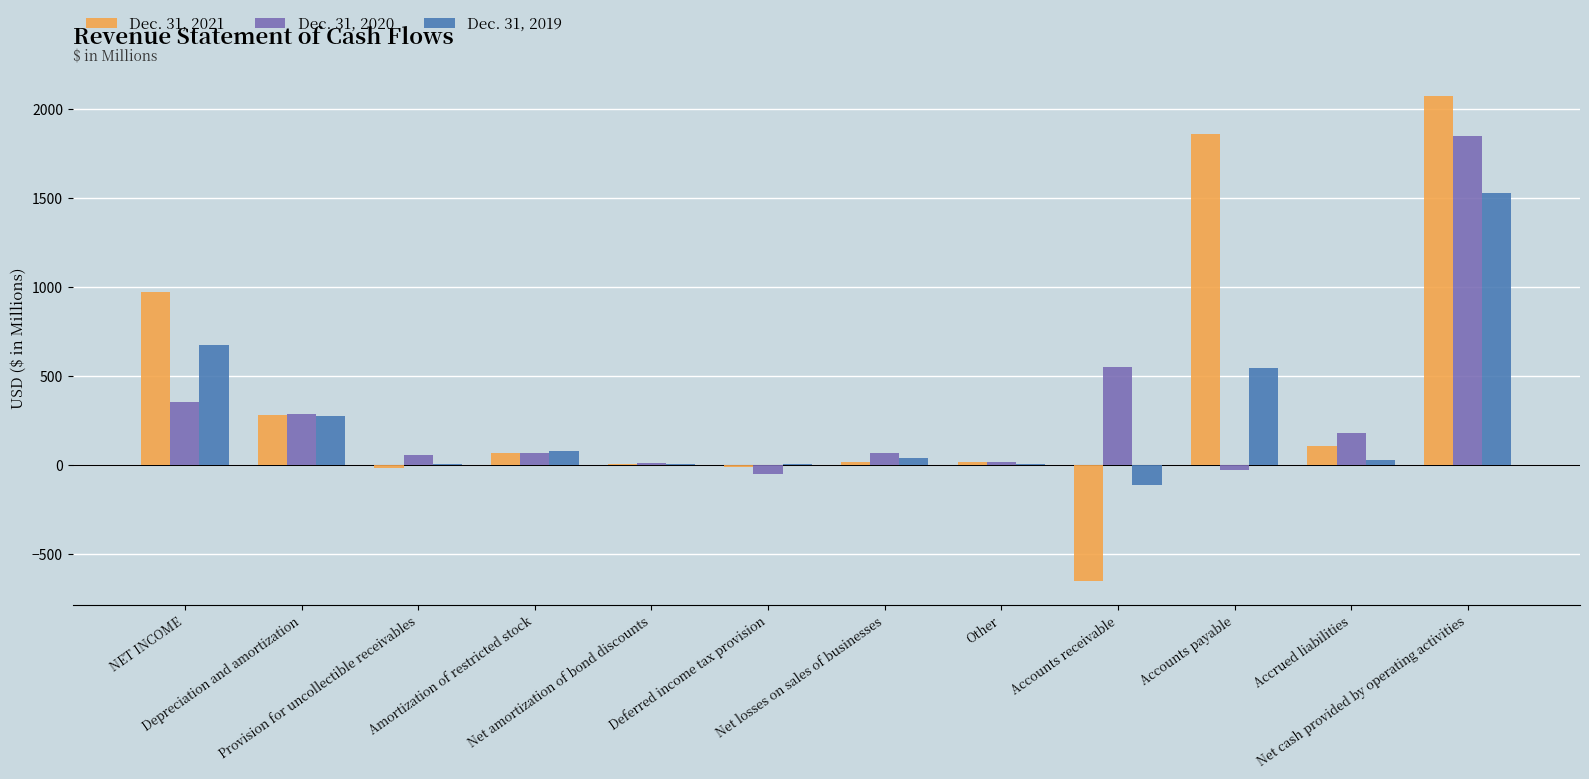

What is the sum of all Dec. 31, 2019 values?

3103.3